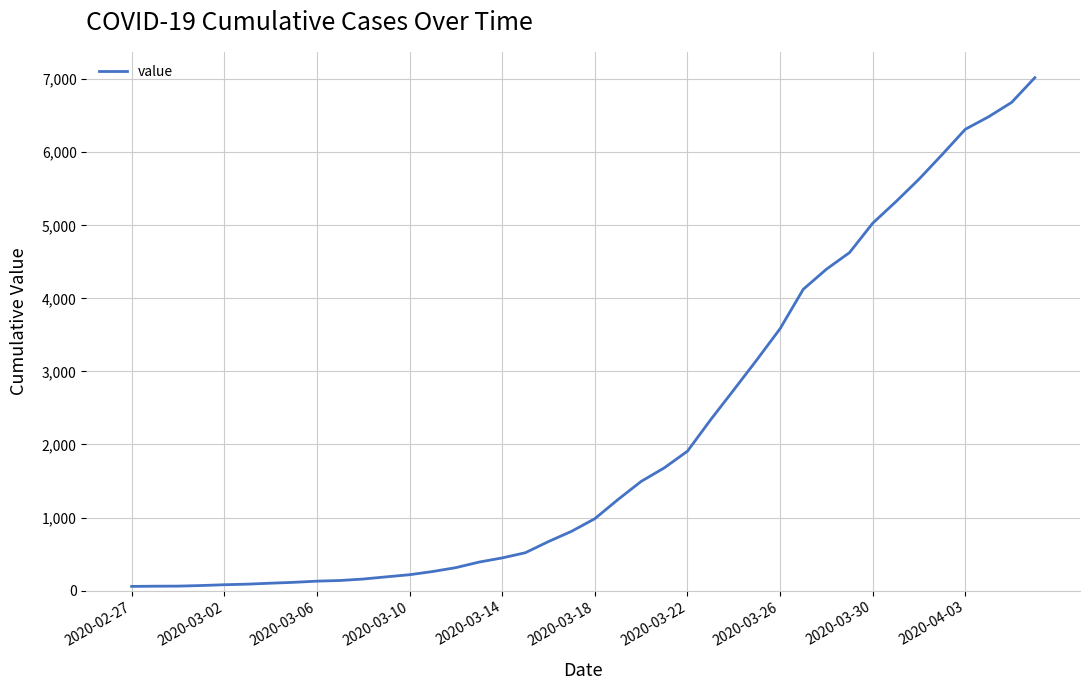

What is the greatest value displayed?

7021